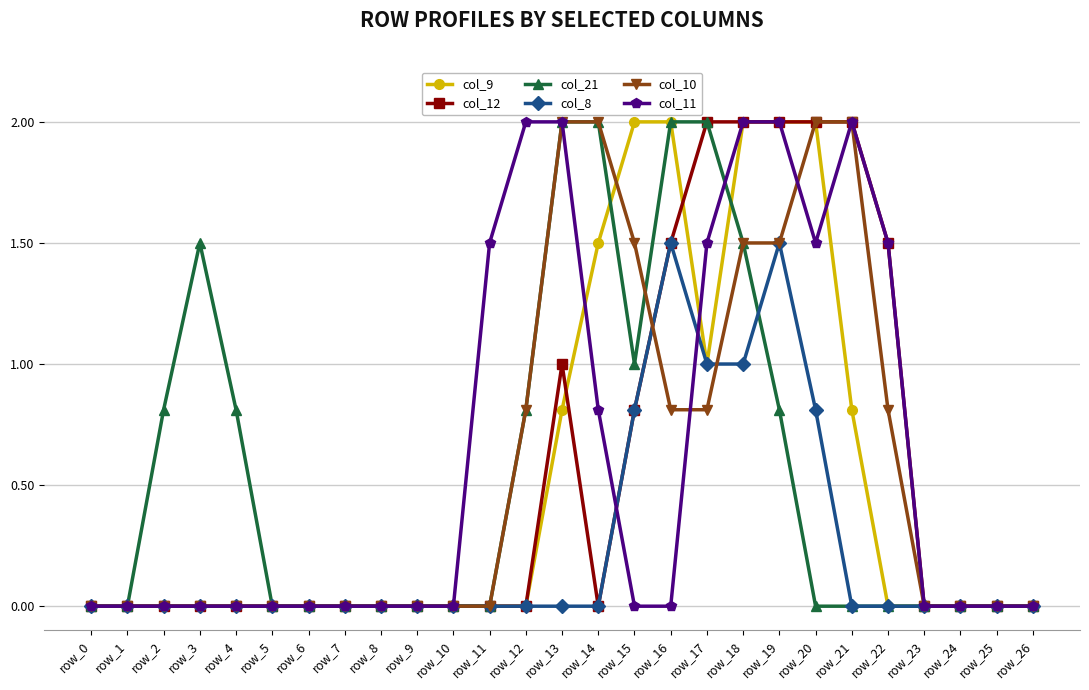

What is the average value of the col_21 series?

0.6